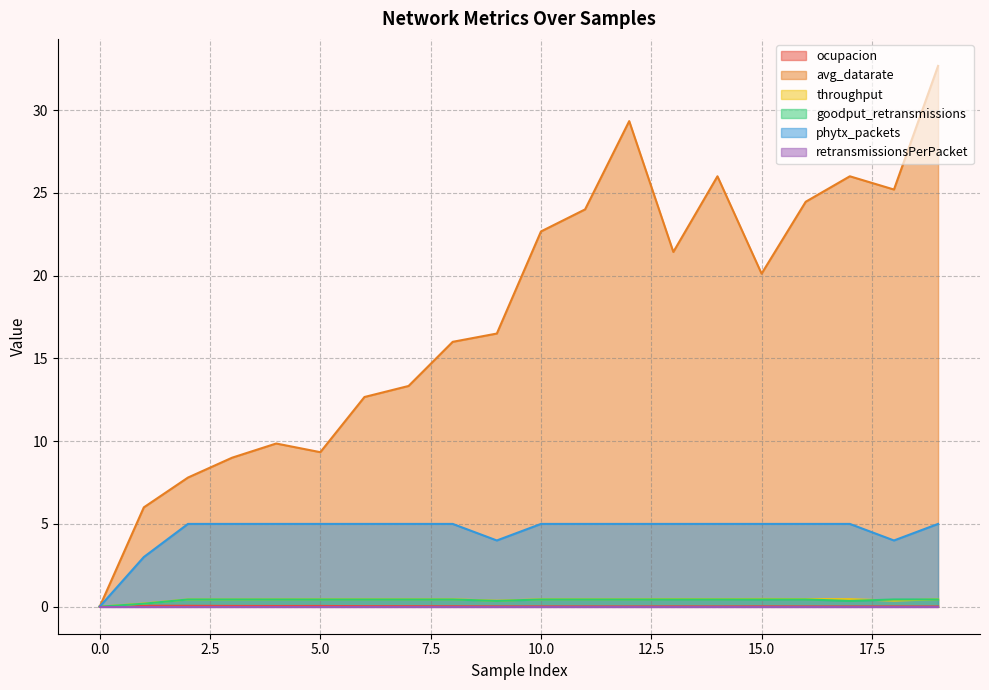

What value does the goodput_retransmissions series have at 10.0?

0.4